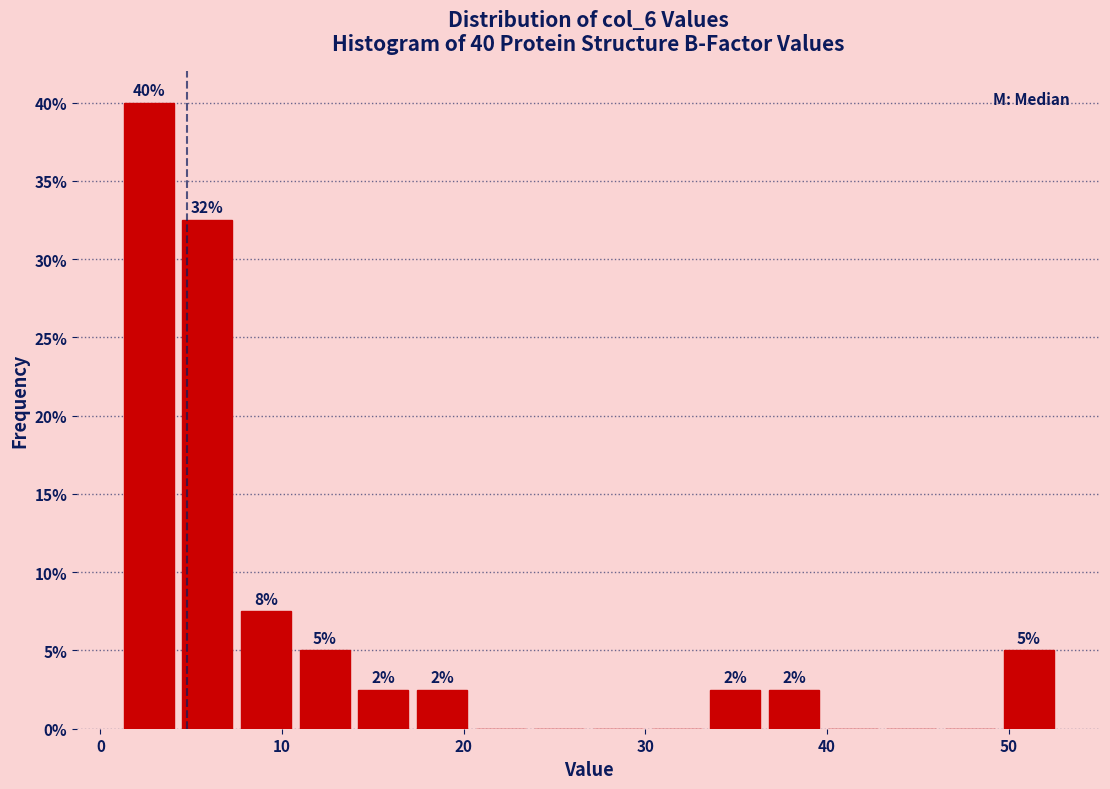

Around what value on the x-axis is the tallest bar? Give the approximate position of its centre, as read against the axis.

3